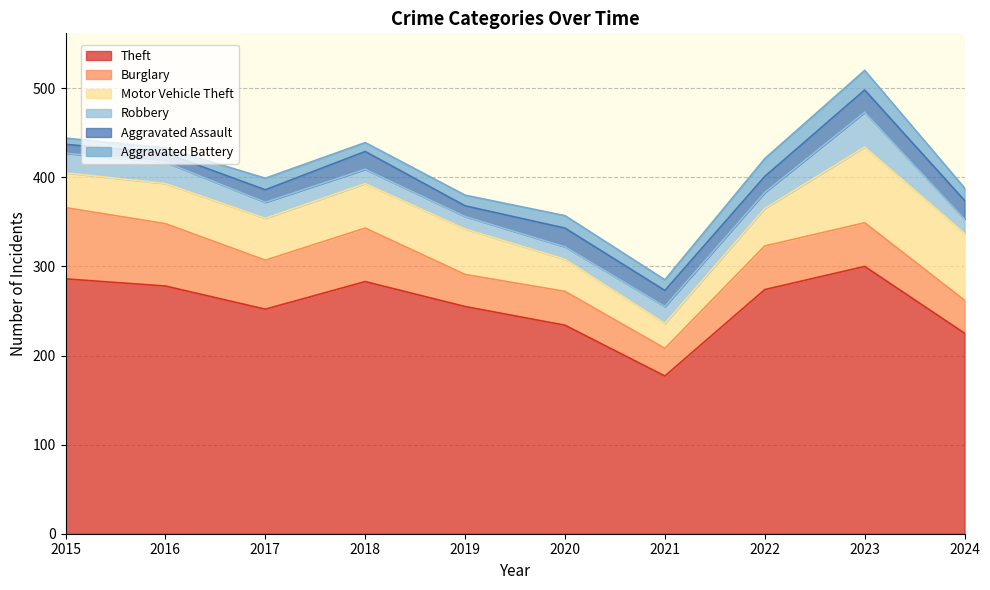

Reading left to right, what are all the values shown in this chart?

Theft: 286	278	252	283	255	234	177	274	300	225
Burglary: 80	70	55	60	36	38	31	49	49	37
Motor Vehicle Theft: 39	45	47	50	51	36	28	42	85	75
Robbery: 22	24	18	16	14	14	19	18	39	16
Aggravated Assault: 10	10	14	20	12	21	18	18	25	21
Aggravated Battery: 7	6	13	10	12	14	12	20	22	14